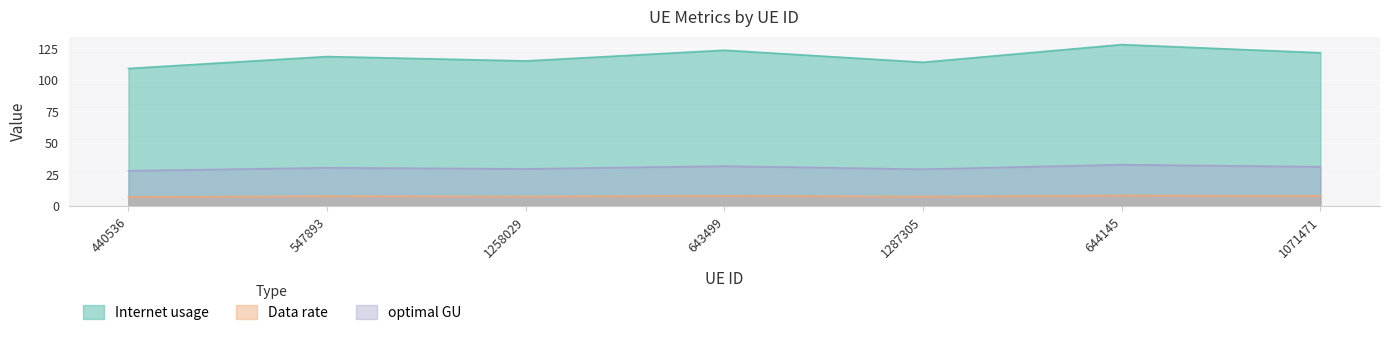

Which has a higher value, 644145 or 1258029?

644145